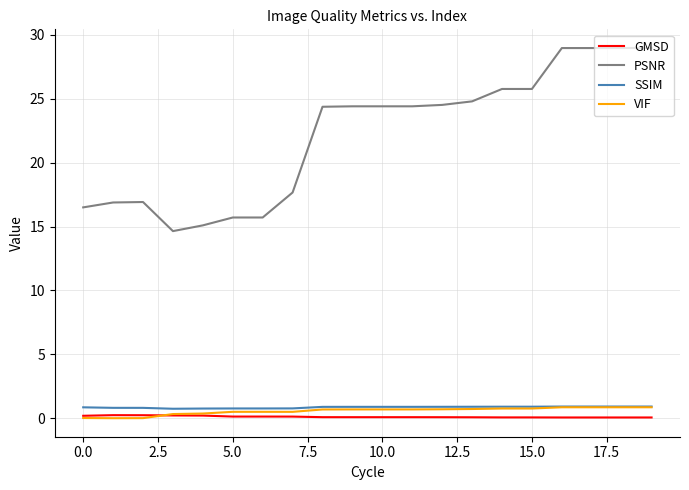

True or false: SSIM and PSNR cross at least once.

False